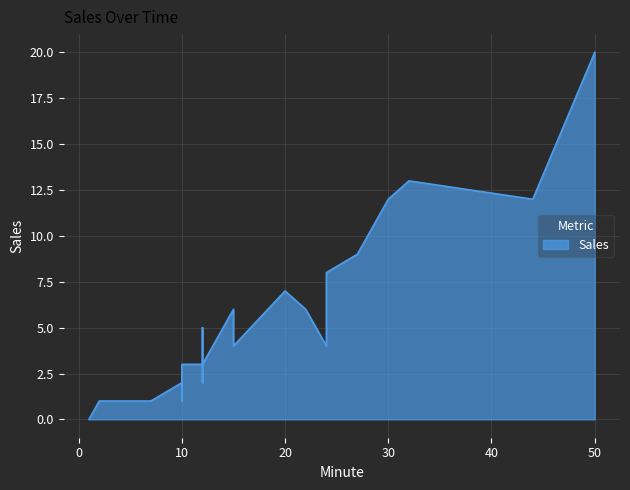

True or false: the data shows 5 at 24.

False